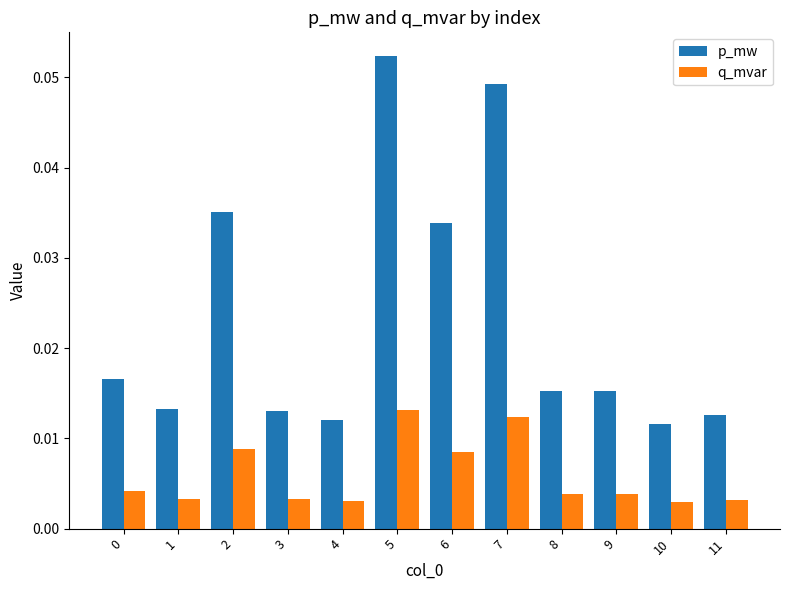

What are all the series names shown in the legend?

p_mw, q_mvar